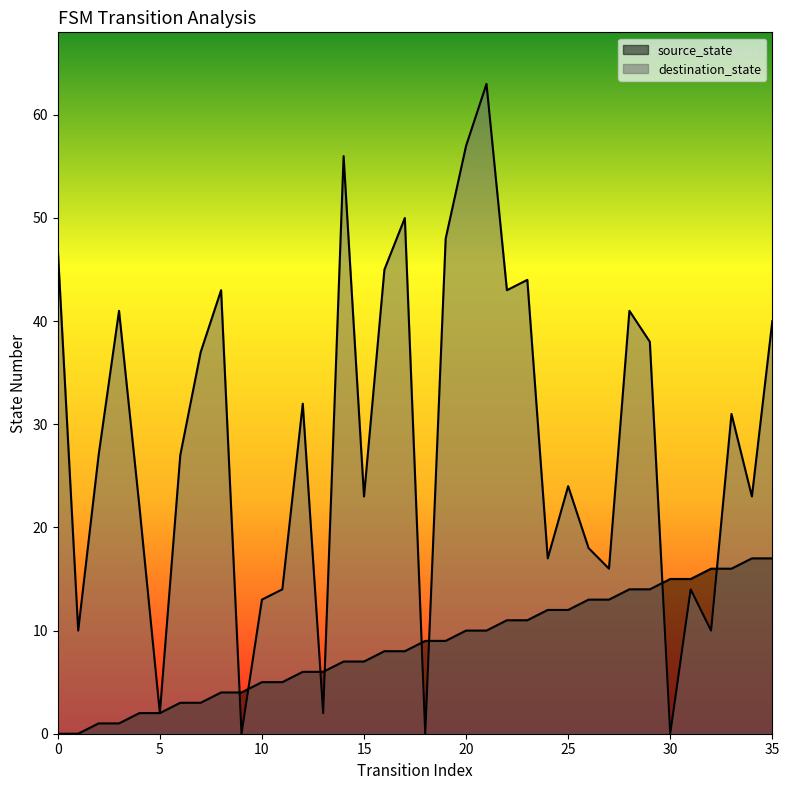

How many interior local valleys does the destination_state series have?

12